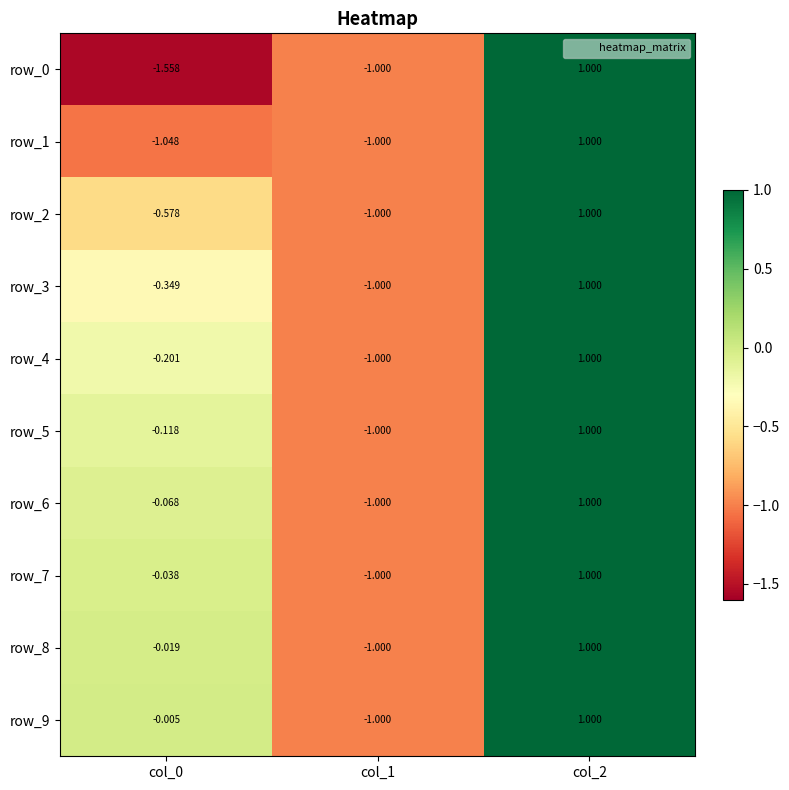

Is the value of row_4 at col_0 greater than the value of row_9 at col_2?

No